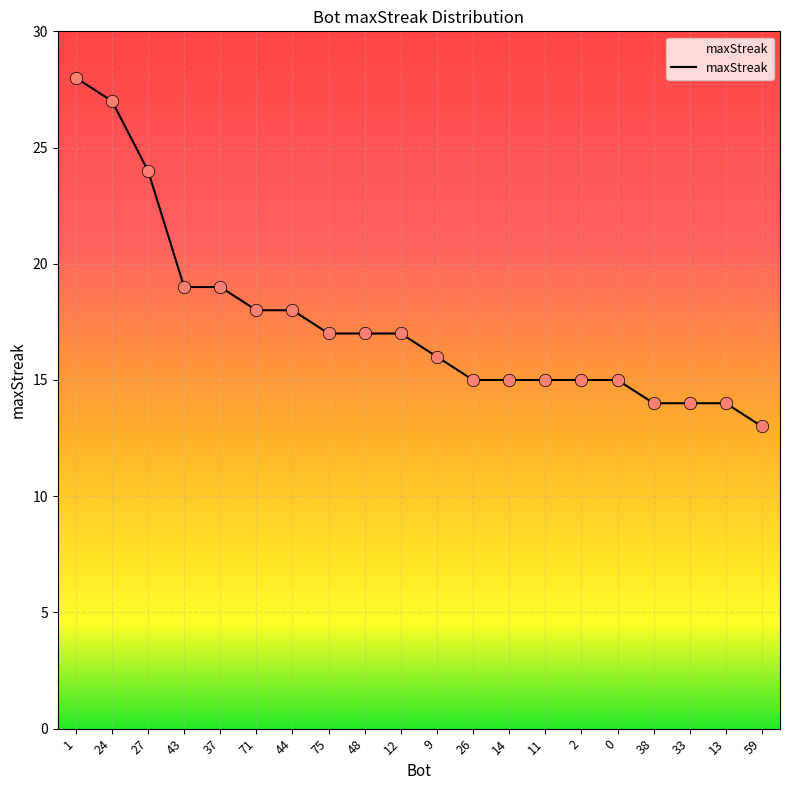

What is the ratio of the value at 37 to the value at 59?

1.5